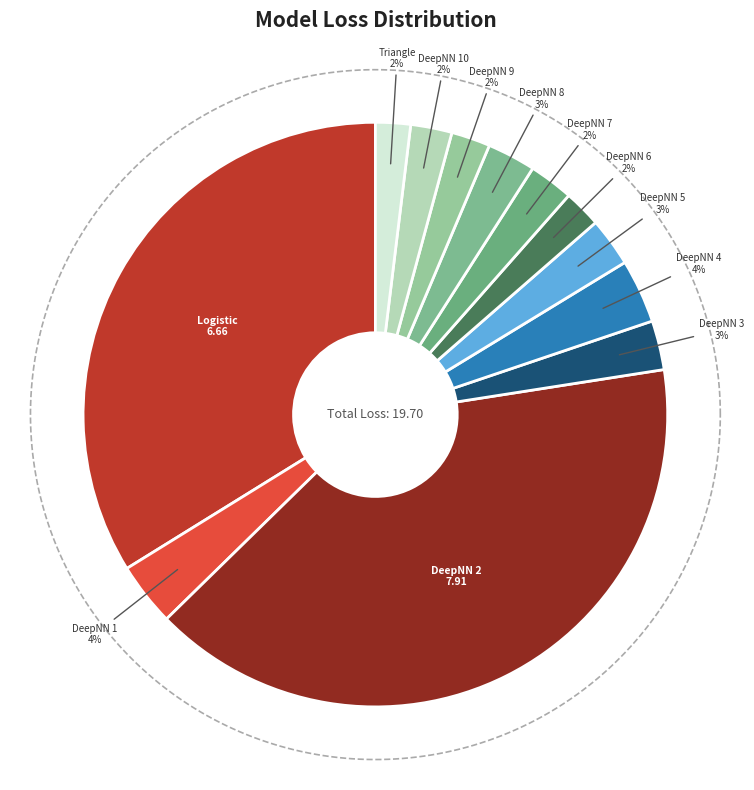

To the nearest percent, what is the difference between the DeepNN 3 and Triangle slice percentages?

1%